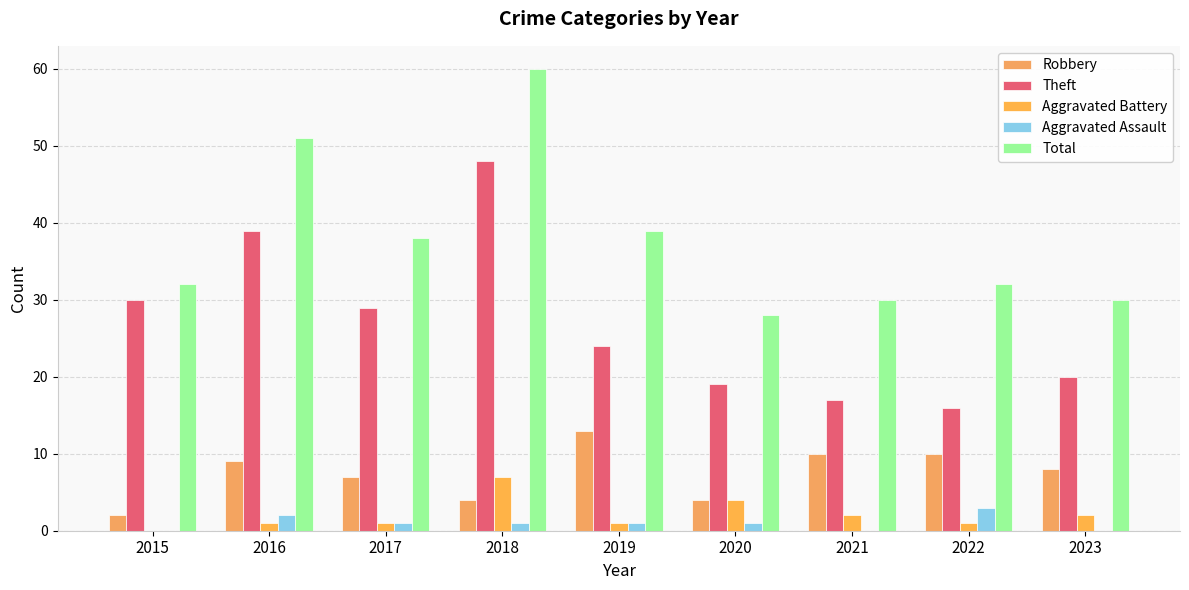

What is the difference between the highest and lowest values at 2018?

59